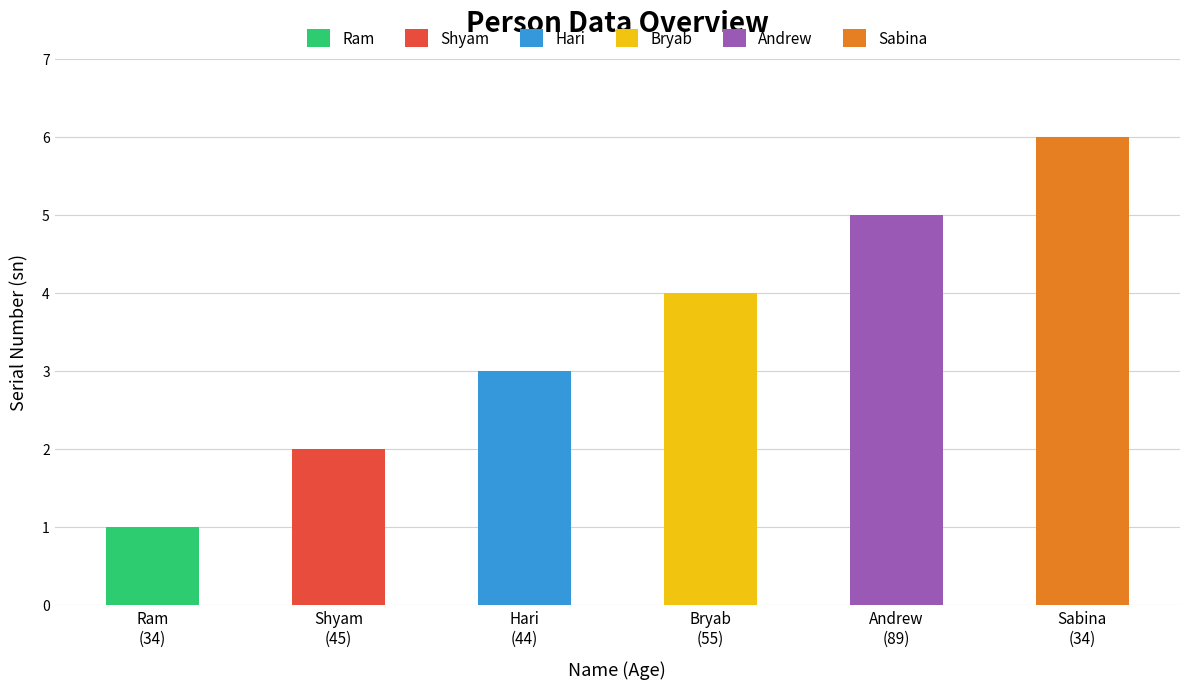

Which has a higher value, Bryab
(55) or Ram
(34)?

Bryab
(55)